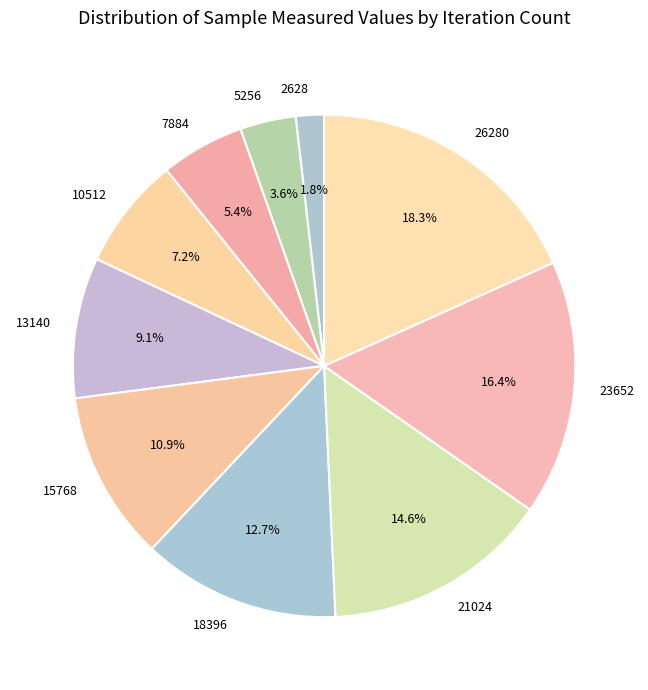

What portion of the pie excludes 13140?

90.9%